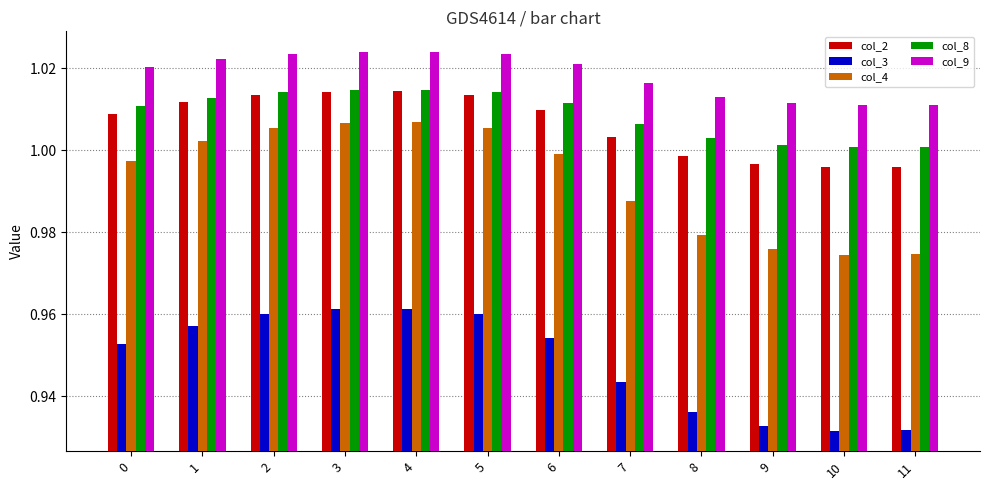

True or false: col_8 has a value of 1.0 at 1.

True